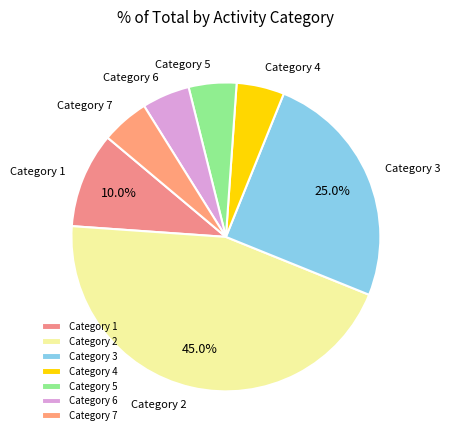

Is Category 1 the majority of the pie?

No